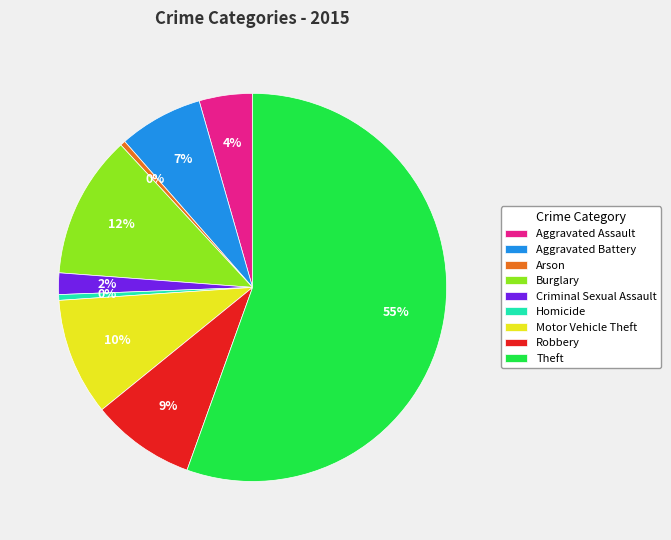

Do Aggravated Battery and Arson together represent more than half of the pie?

No